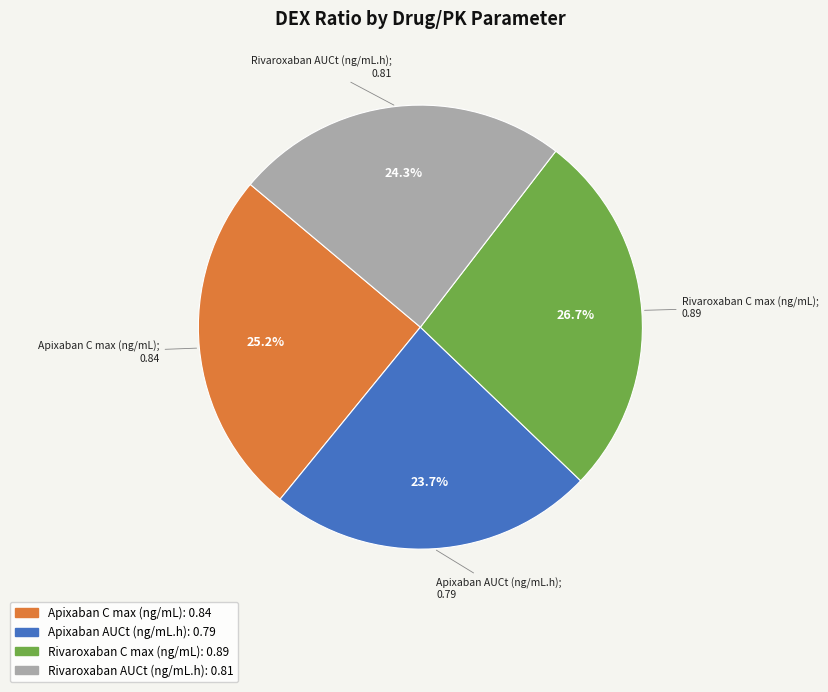

What percentage do Apixaban AUCt (ng/mL.h) and Apixaban C max (ng/mL) together represent?

48.9%